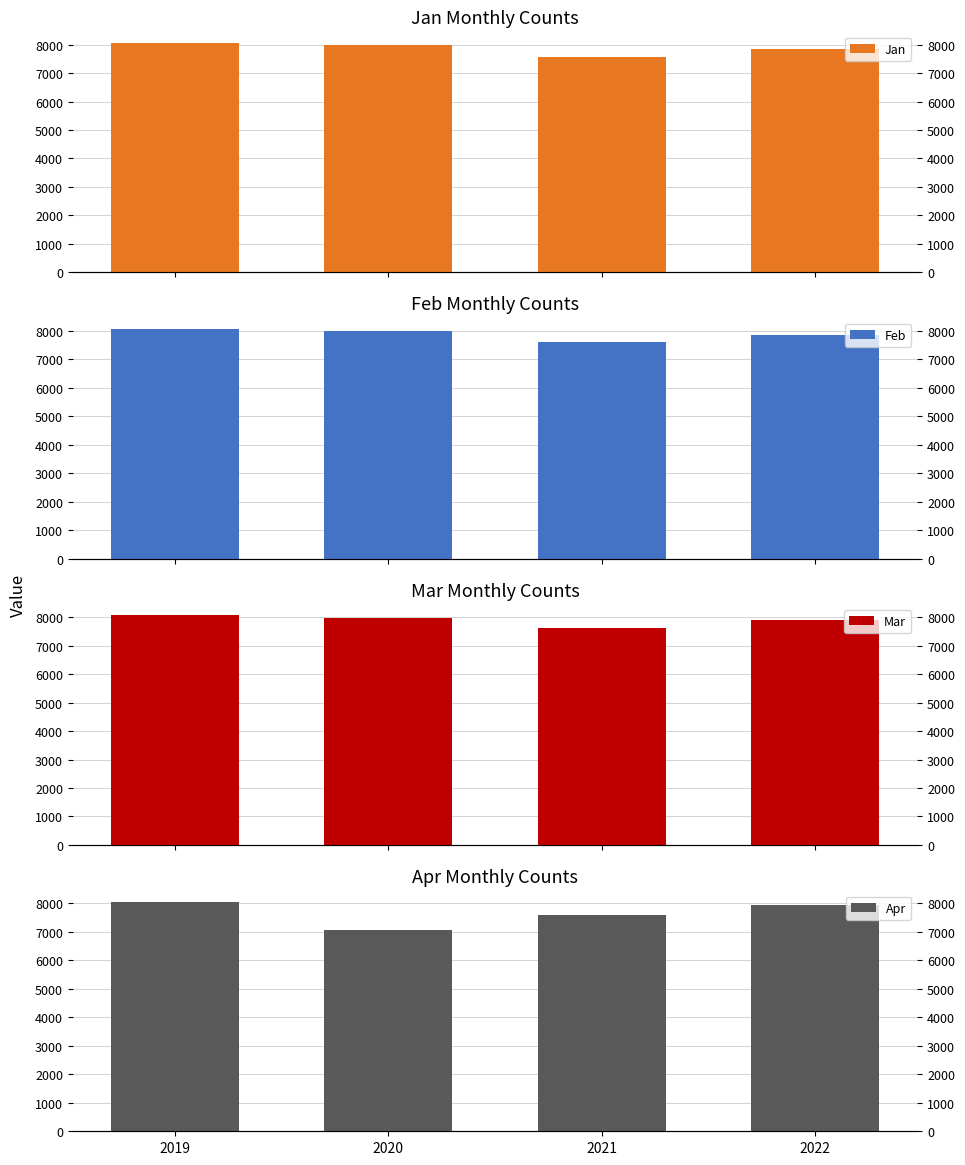

What is the sum of all Jan values?

31476